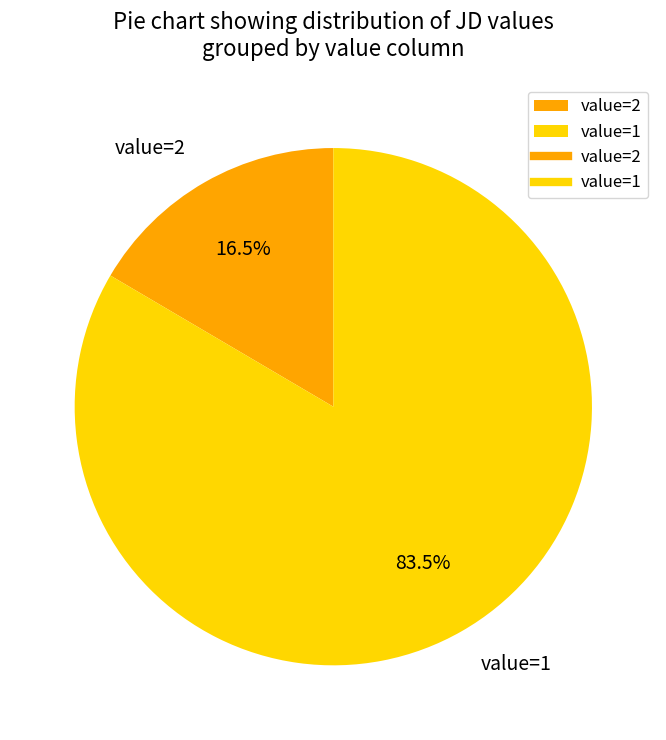

Is the sum of value=1 and value=2 greater than half?

Yes